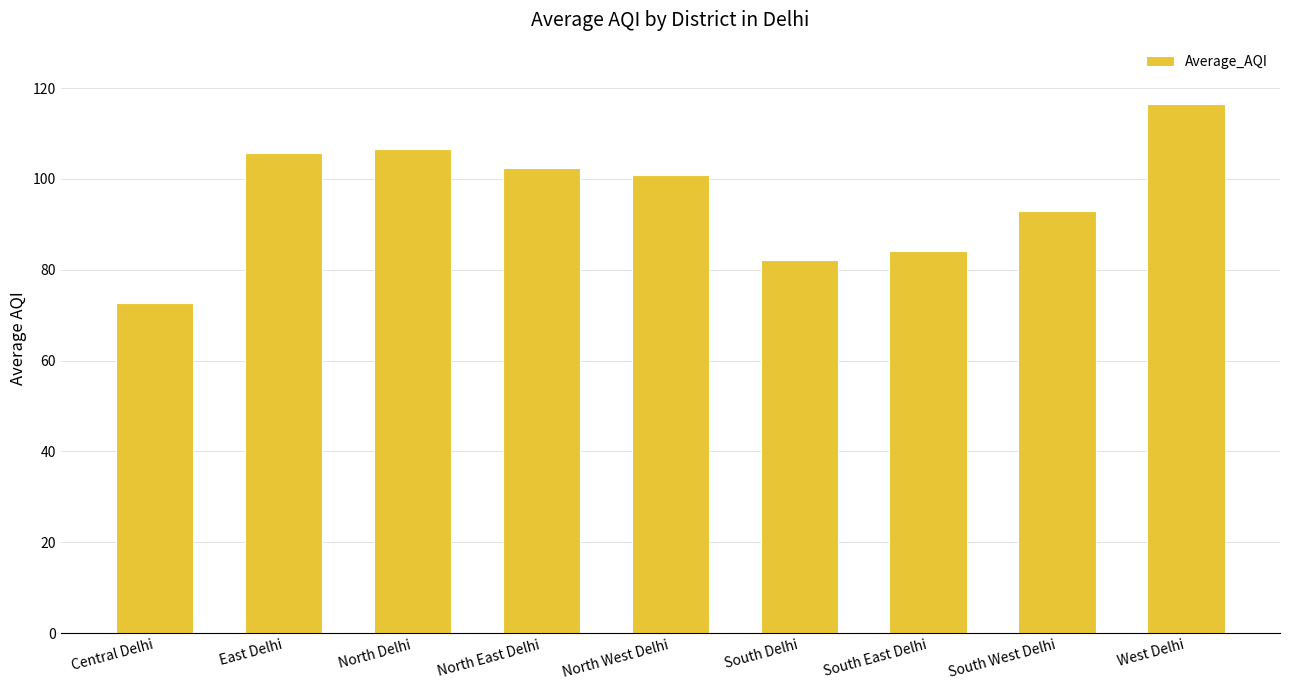

True or false: the data shows 93.0 at South West Delhi.

True